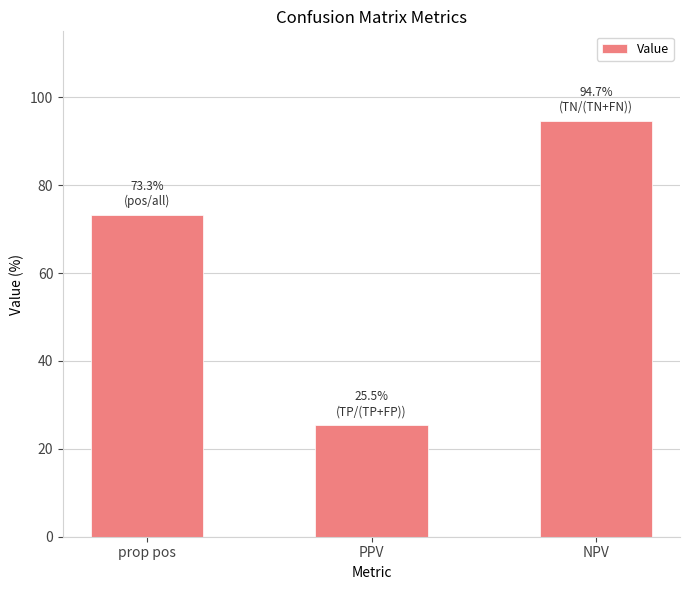

Does the chart contain any negative values?

No